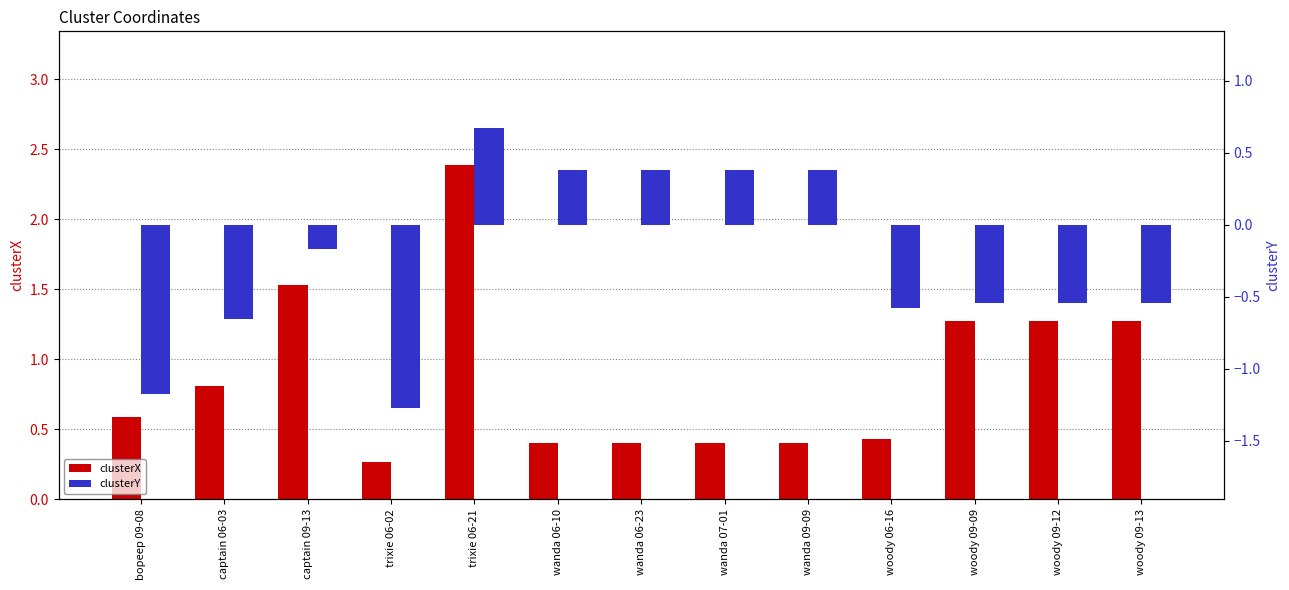

Reading right to left, list all the values displayed in this chart.

clusterX: woody 09-13=1.3	woody 09-12=1.3	woody 09-09=1.3	woody 06-16=0.4	wanda 09-09=0.4	wanda 07-01=0.4	wanda 06-23=0.4	wanda 06-10=0.4	trixie 06-21=2.4	trixie 06-02=0.3	captain 09-13=1.5	captain 06-03=0.8	bopeep 09-08=0.6
clusterY: woody 09-13=-0.5	woody 09-12=-0.5	woody 09-09=-0.5	woody 06-16=-0.6	wanda 09-09=0.4	wanda 07-01=0.4	wanda 06-23=0.4	wanda 06-10=0.4	trixie 06-21=0.7	trixie 06-02=-1.3	captain 09-13=-0.2	captain 06-03=-0.7	bopeep 09-08=-1.2